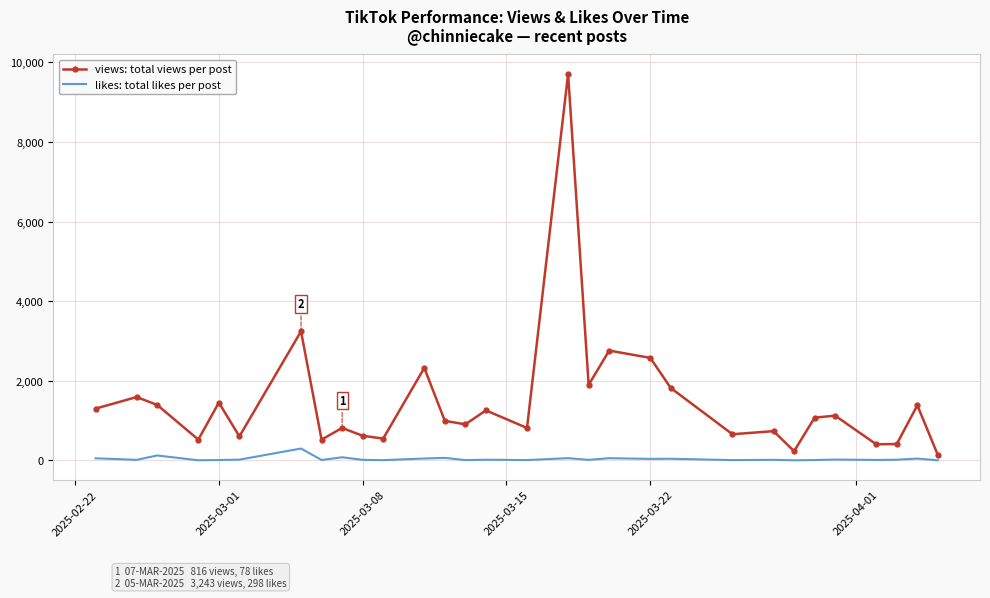

True or false: likes: total likes per post and views: total views per post intersect in this chart.

False